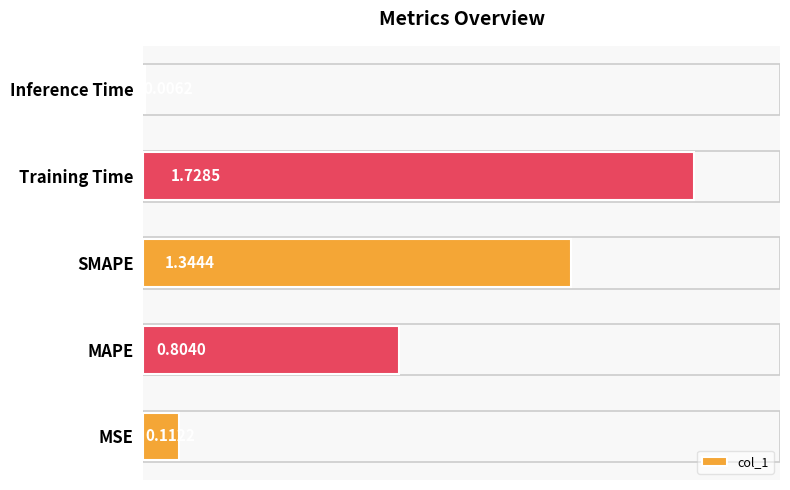

At which label is the value closest to 0?

Inference Time